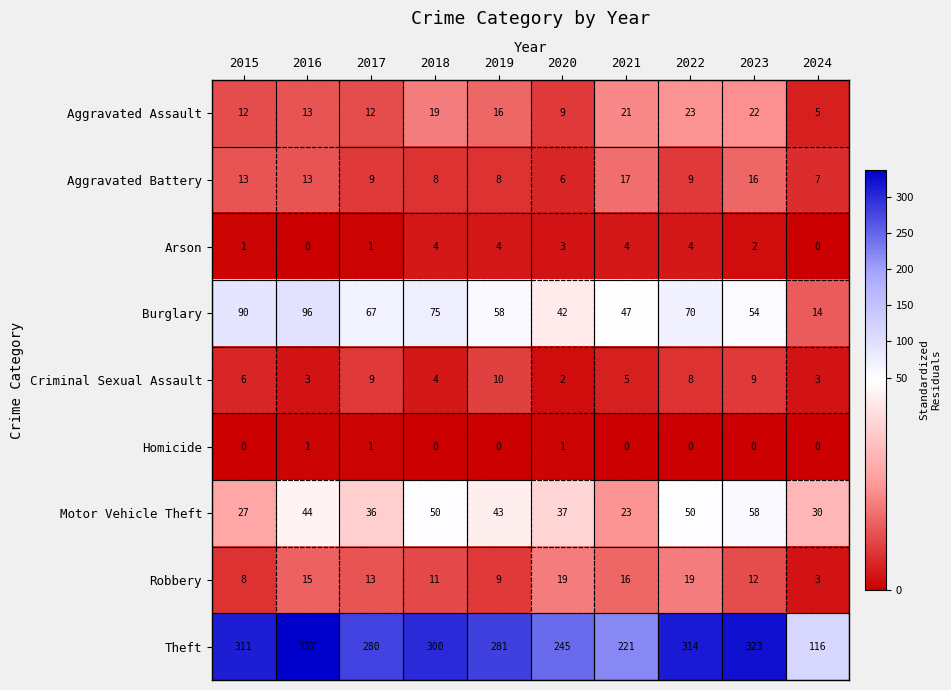

List the series in order of their peak value, highest first.

Theft, Burglary, Motor Vehicle Theft, Aggravated Assault, Robbery, Aggravated Battery, Criminal Sexual Assault, Arson, Homicide